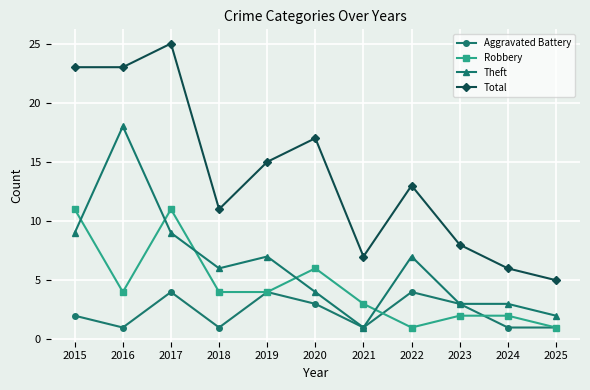

Is the value of Theft at 2016 greater than the value of Total at 2024?

Yes